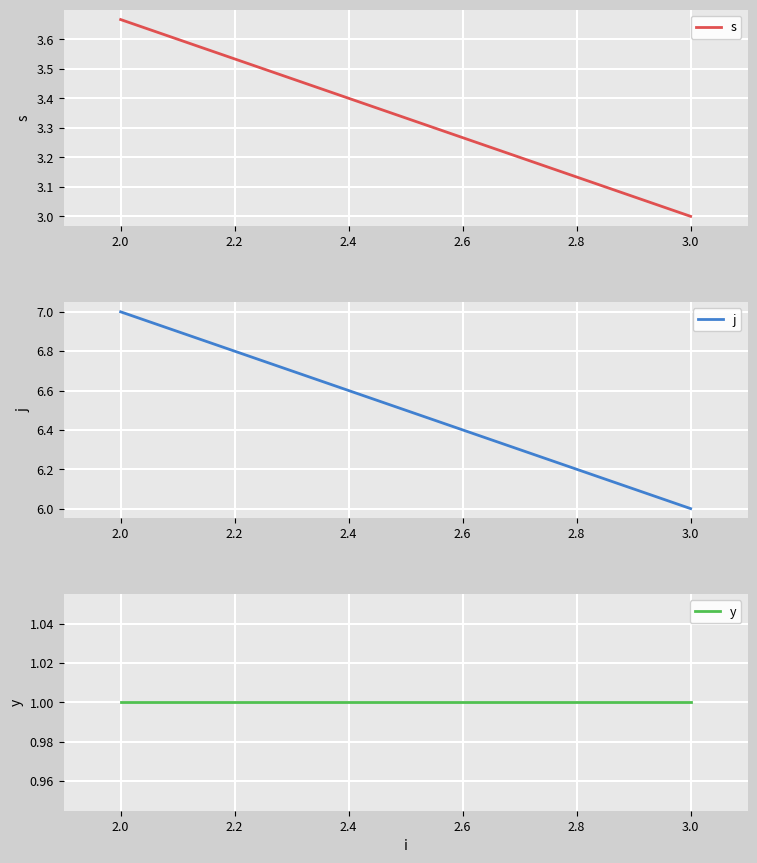

What is the sum of all j values?

13.0